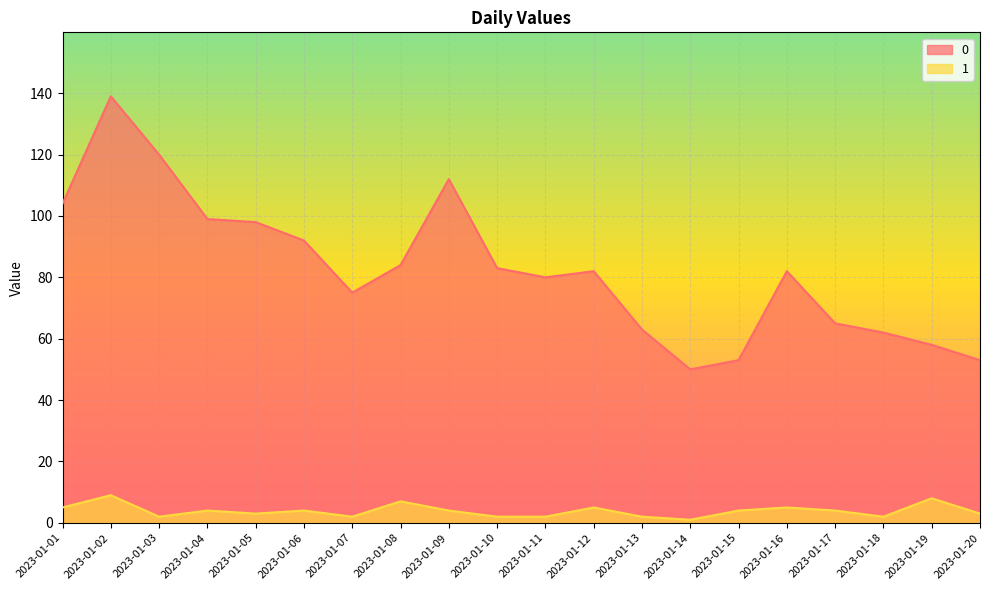

True or false: 0 and 1 intersect in this chart.

False